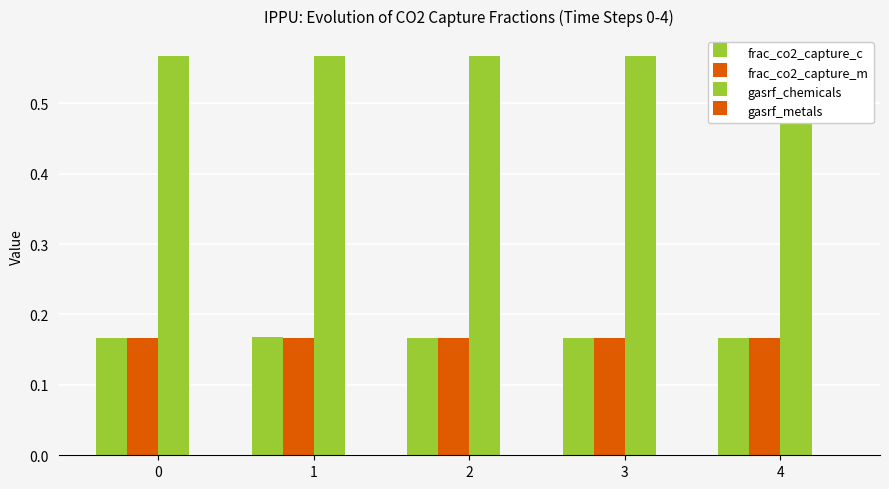

What is the value of the frac_co2_capture_c bar at the 1st from the left?

0.2